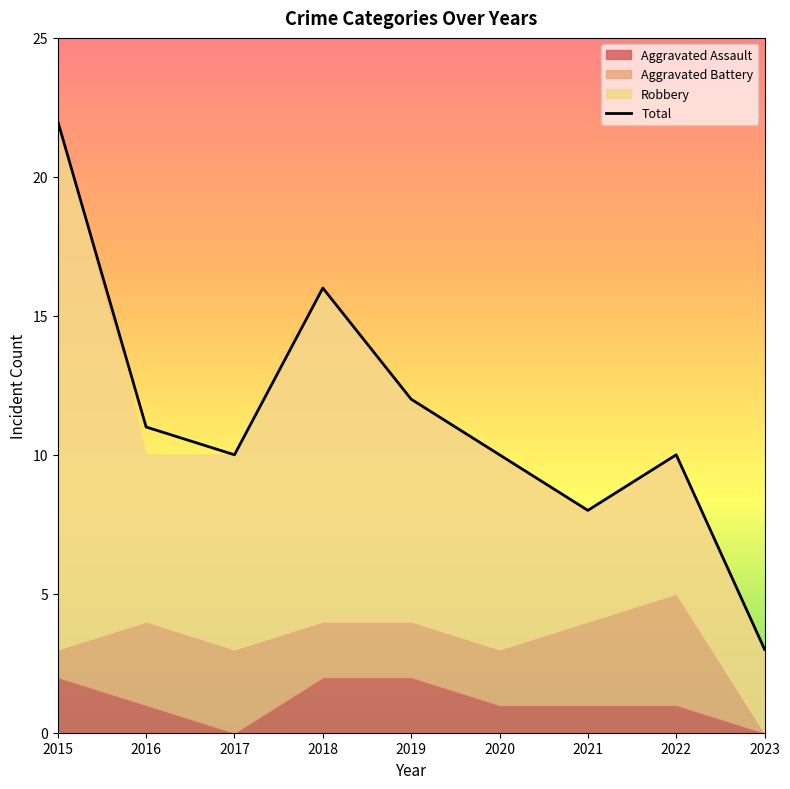

Rank the categories by value from highest to lowest.

2015, 2018, 2019, 2016, 2017, 2020, 2022, 2021, 2023